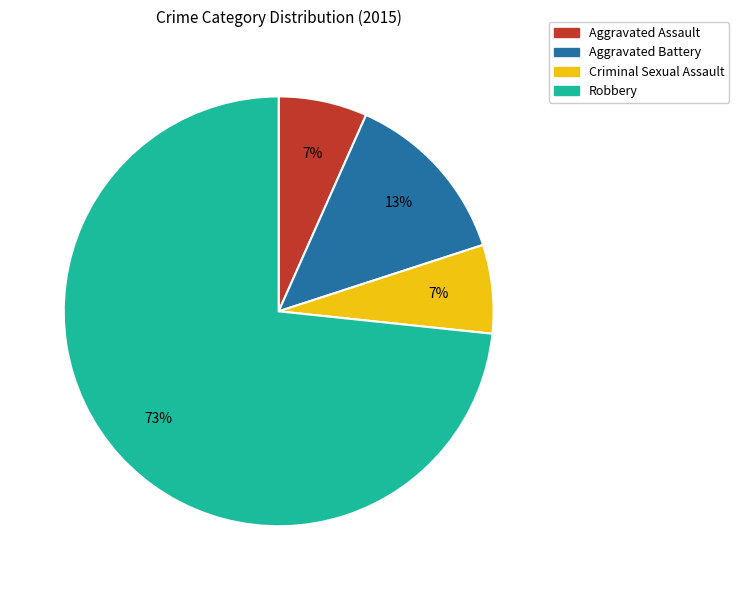

Which has a higher value, Robbery or Criminal Sexual Assault?

Robbery